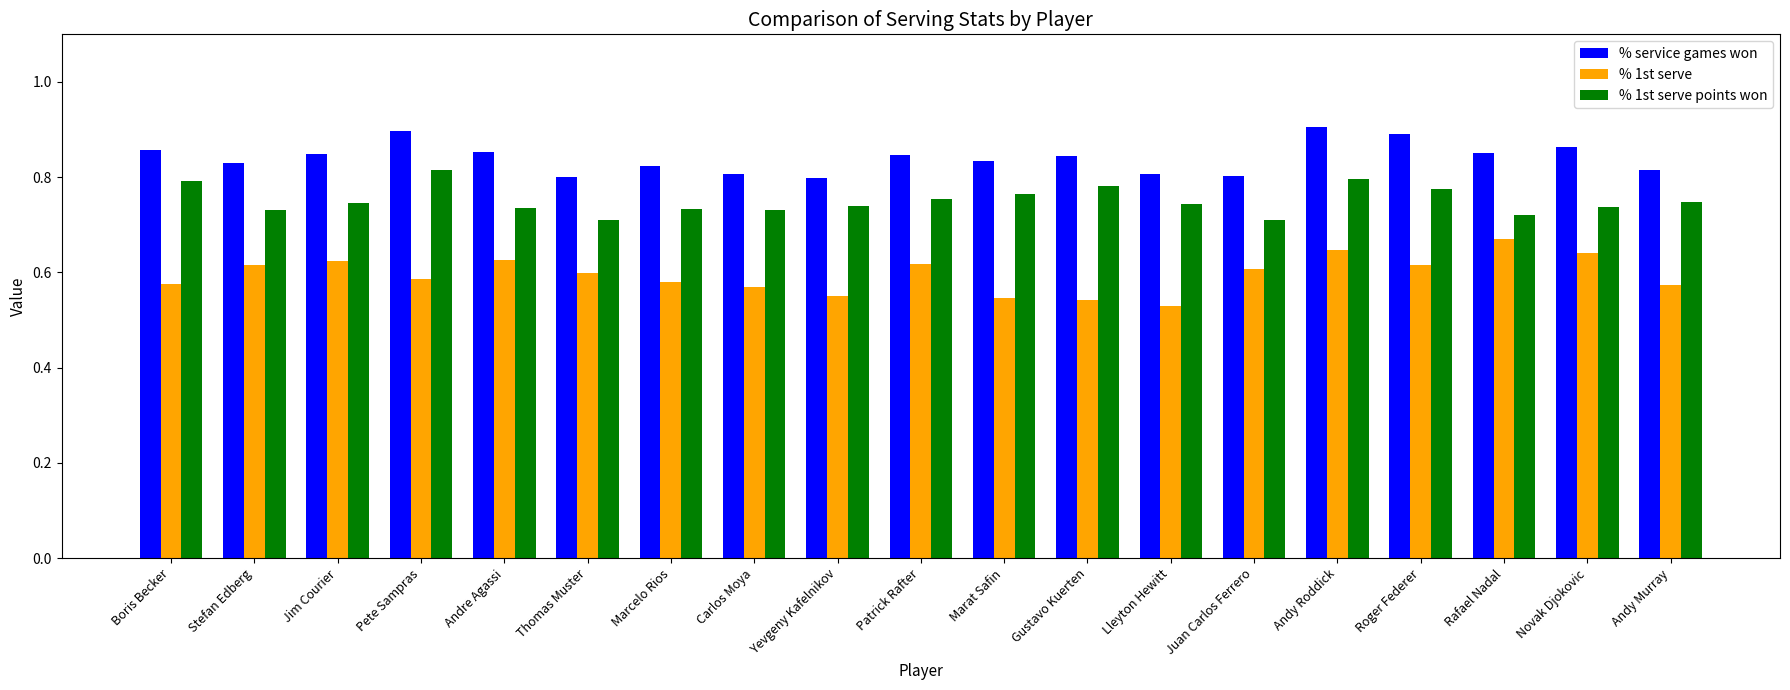

Is the value of % service games won at Yevgeny Kafelnikov greater than the value of % 1st serve at Gustavo Kuerten?

Yes